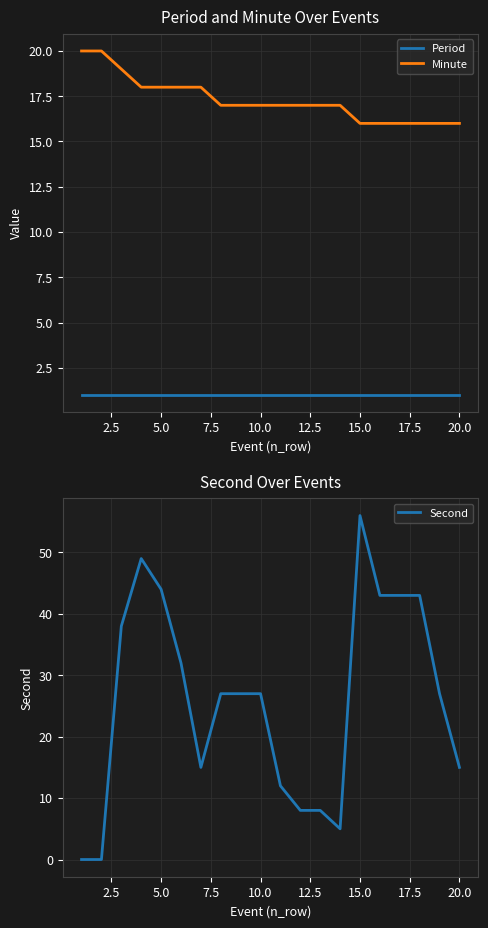

In Second, how many points are higher than both neighbors (excluding endpoints)?

2